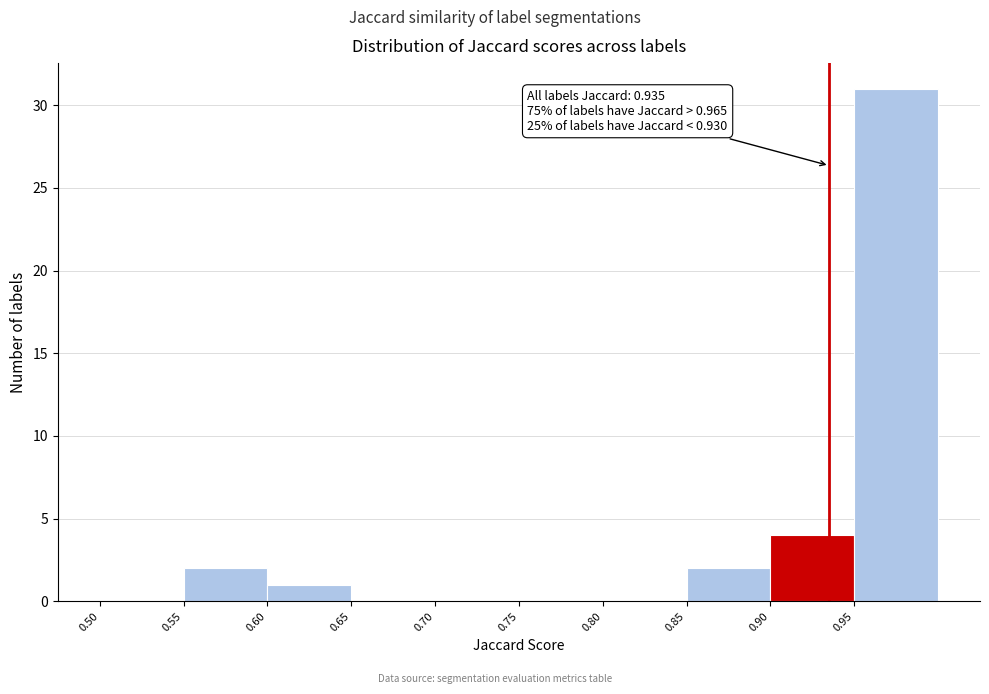

Which range on the x-axis has the tallest bar?

0.95 to 1.00